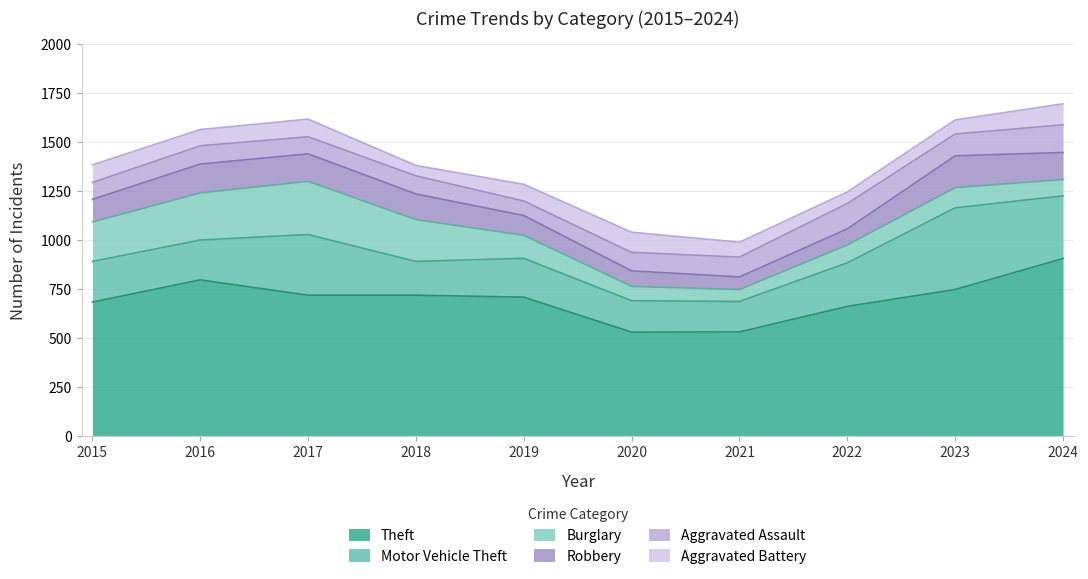

Which series changed the most between 2017 and 2023?

Burglary